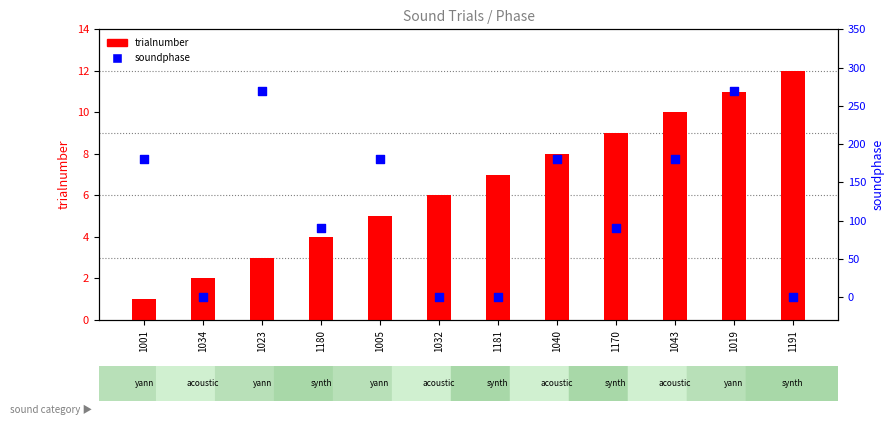

Which series contains the lowest Y value?

soundphase